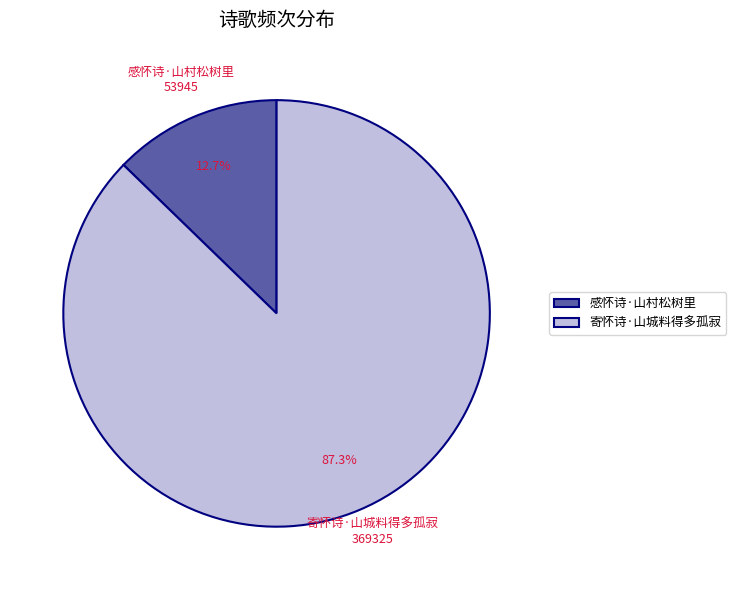

What is the majority slice?

寄怀诗·山城料得多孤寂